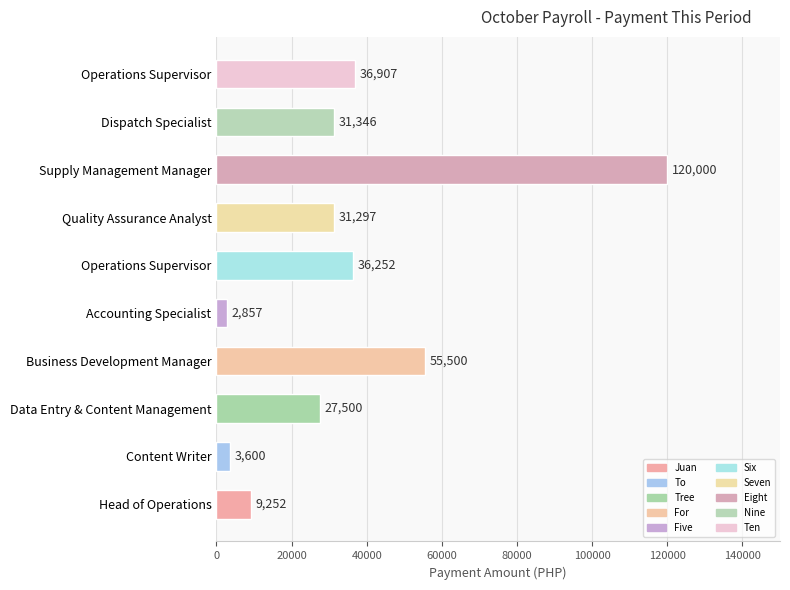

How many bars are there in total?

10